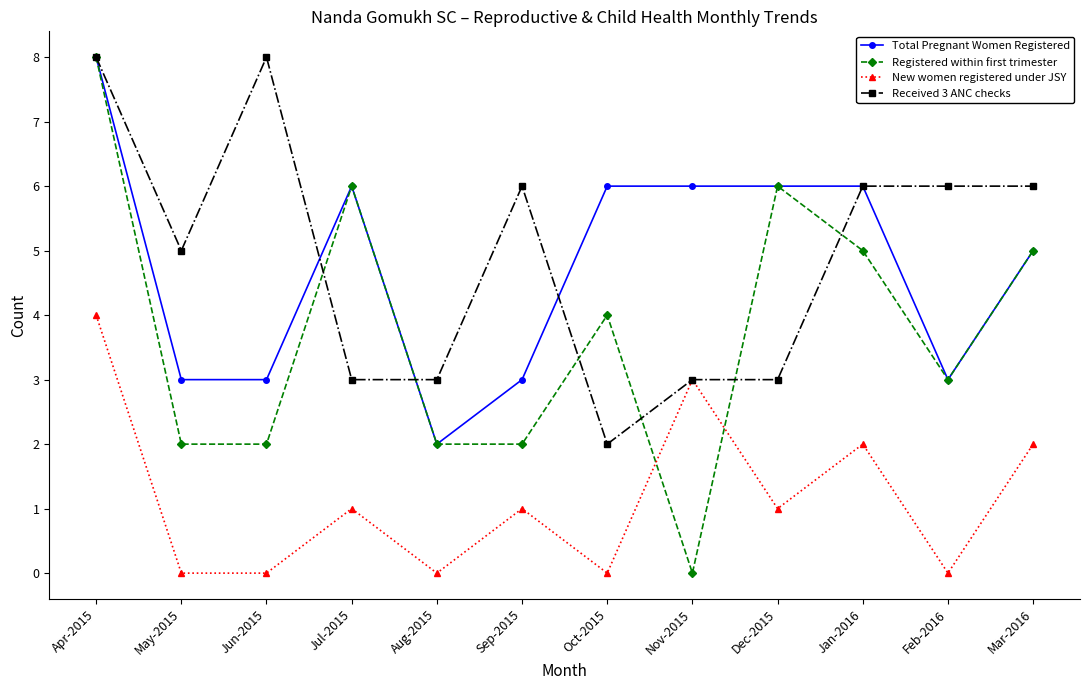

What position from the right is Oct-2015?

6